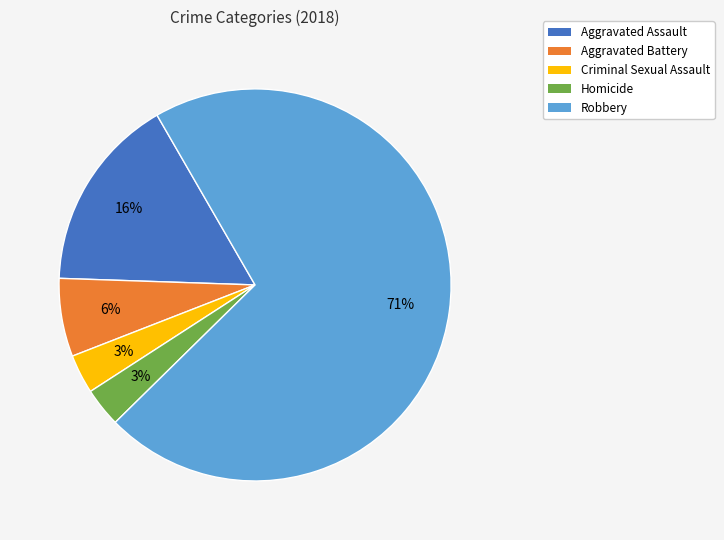

To the nearest percent, what is the difference between the Aggravated Assault and Aggravated Battery slice percentages?

10%